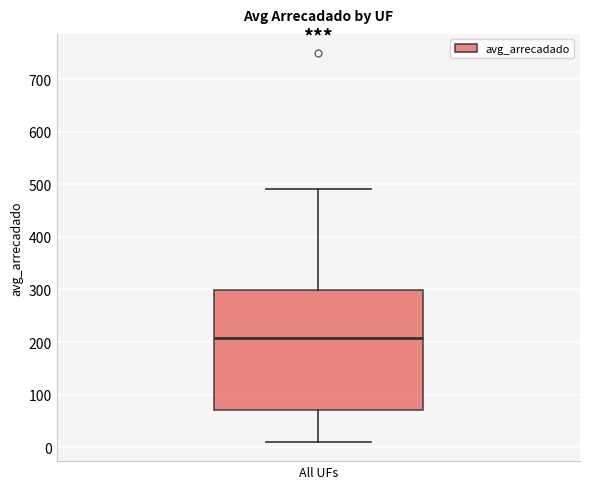

Where does the upper whisker of the box for All UFs end on the y-axis? The values are not printed on the chart, so give them approximately, as read against the axis.

490